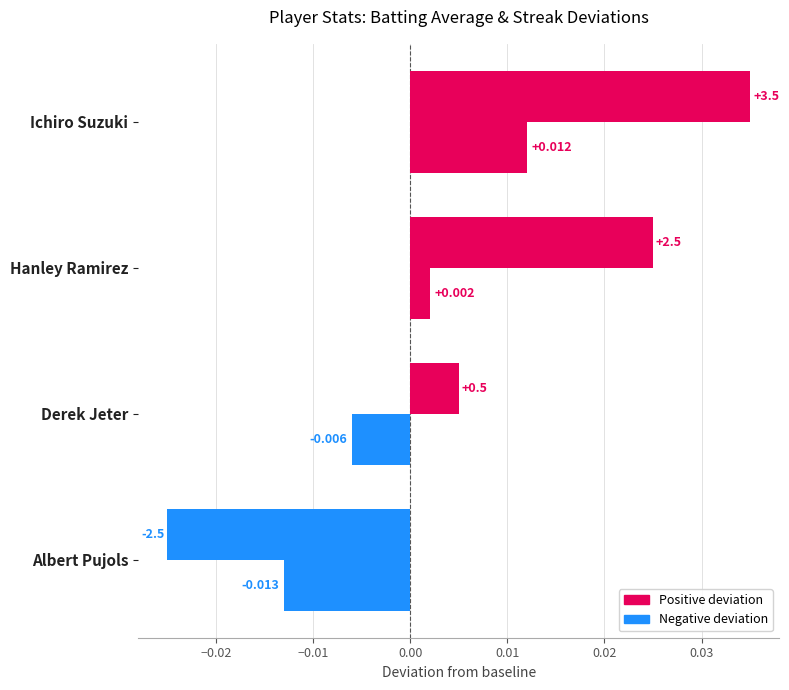

How many series are shown in this chart?

2